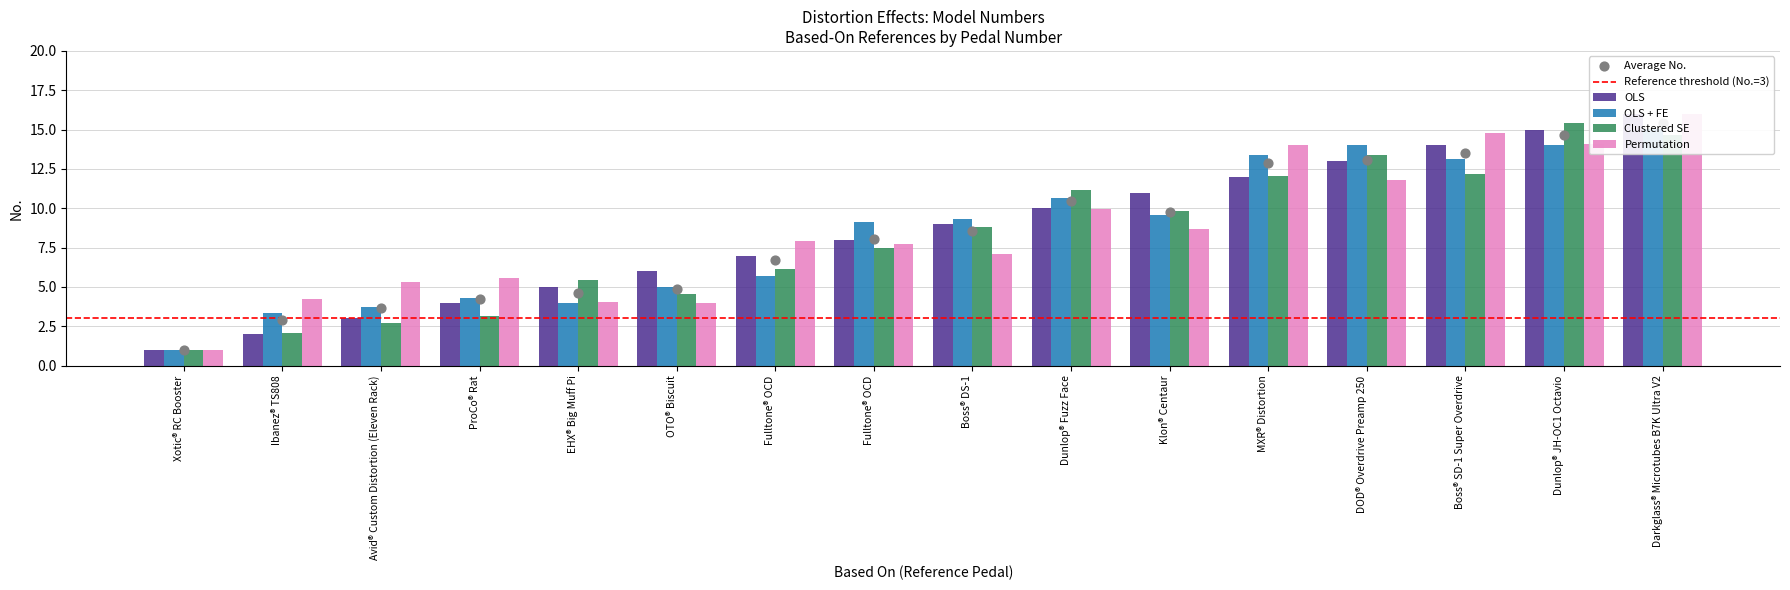

Between Avid® Custom Distortion (Eleven Rack) and OTO® Biscuit, which is larger?

OTO® Biscuit